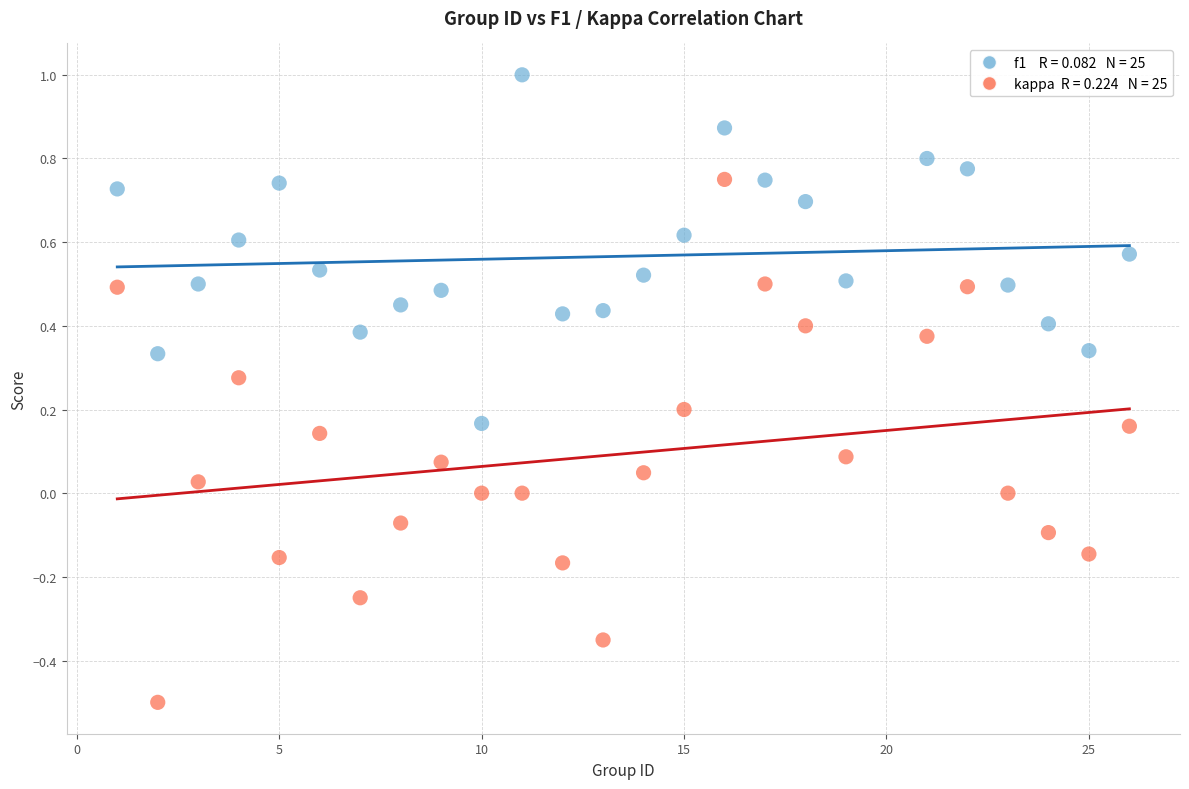

Across all data points, what is the range of Y values (max minus min)?

1.5